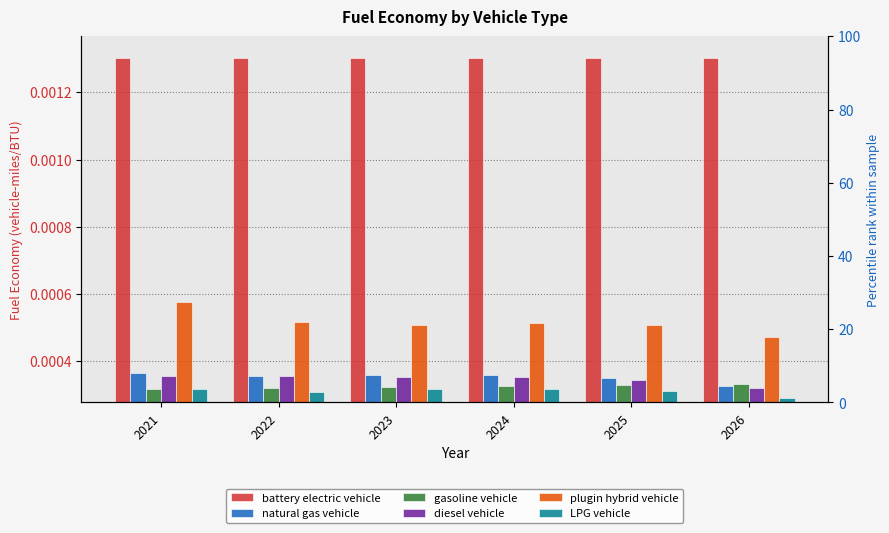

Is the value of diesel vehicle at 2022 greater than the value of LPG vehicle at 2023?

Yes